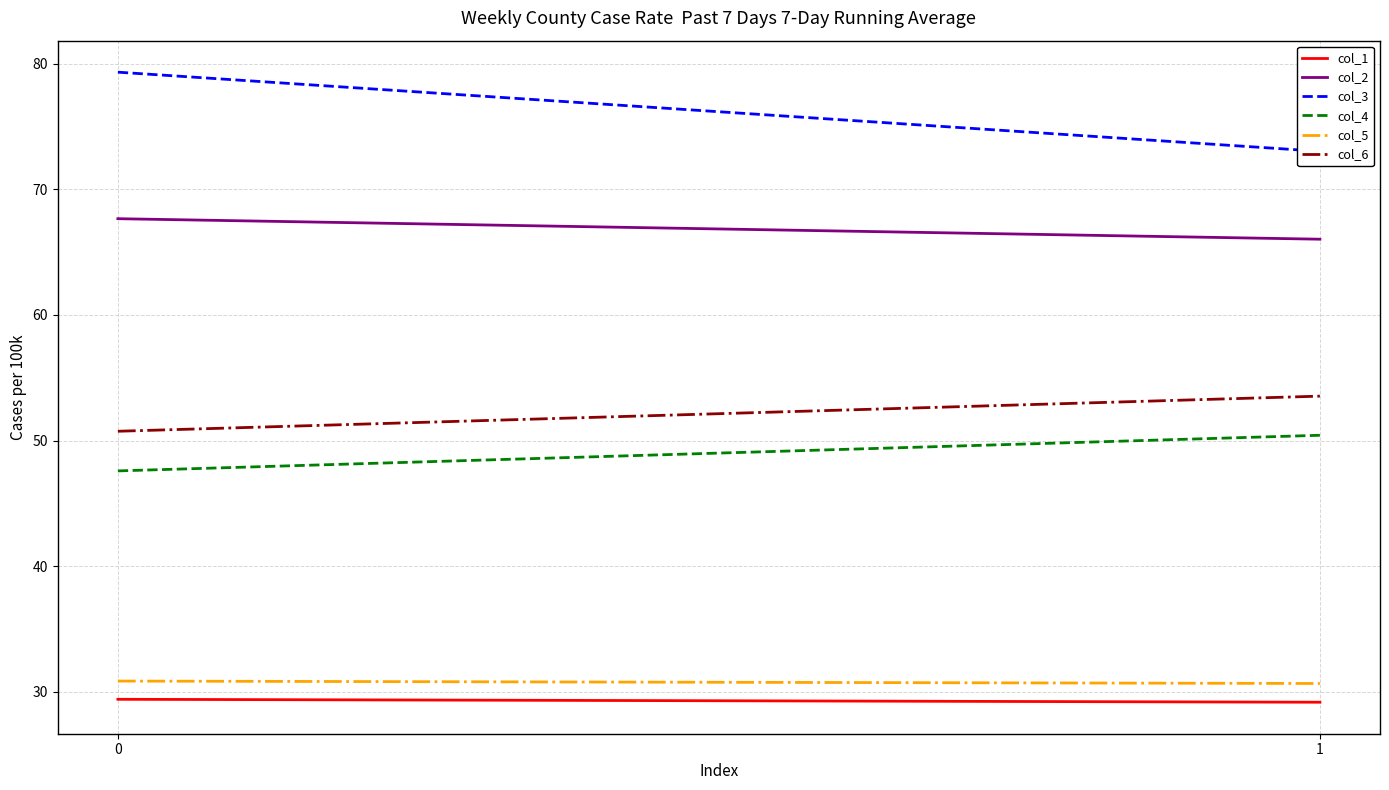

Is the value of col_4 at 0 greater than the value of col_2 at 1?

No